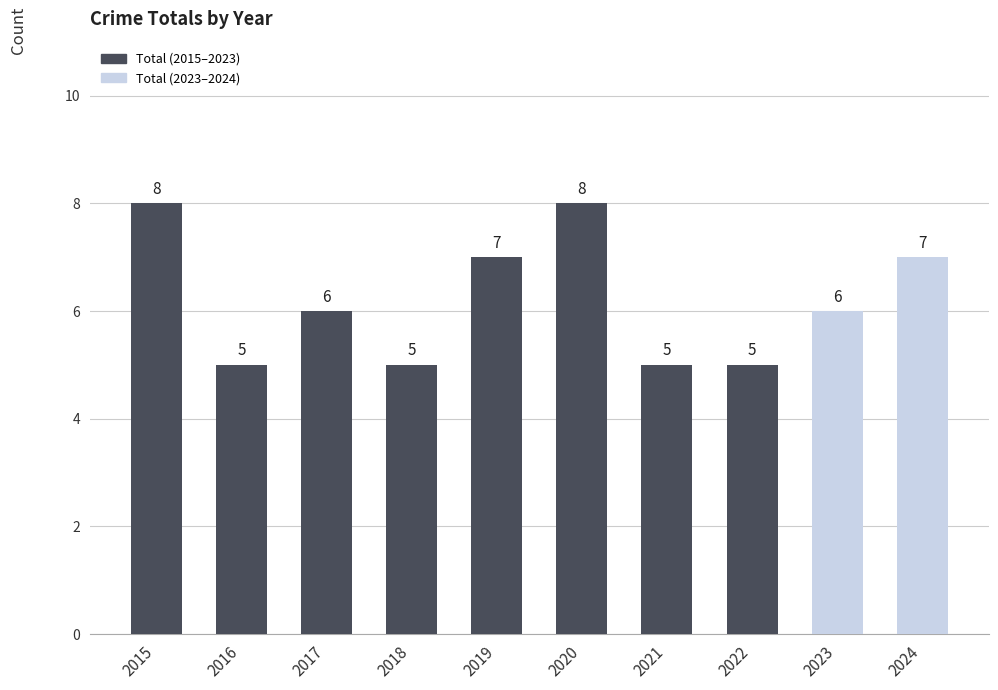

How many bars are there in total?

10